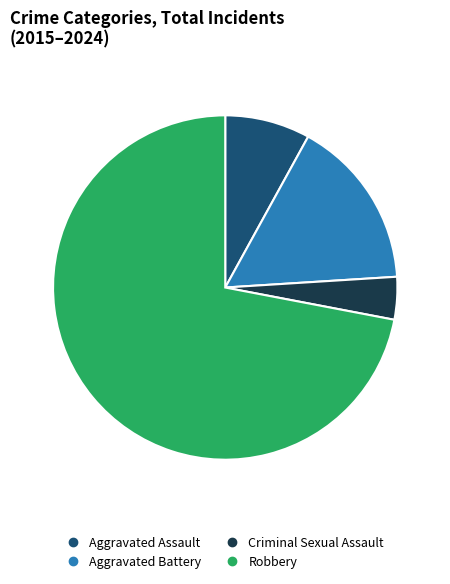

The Aggravated Battery slice represents 26% of the pie. True or false?

False